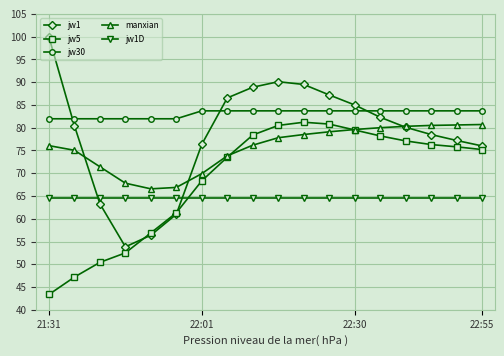

At how many categories does at least one series exceed 49?

18